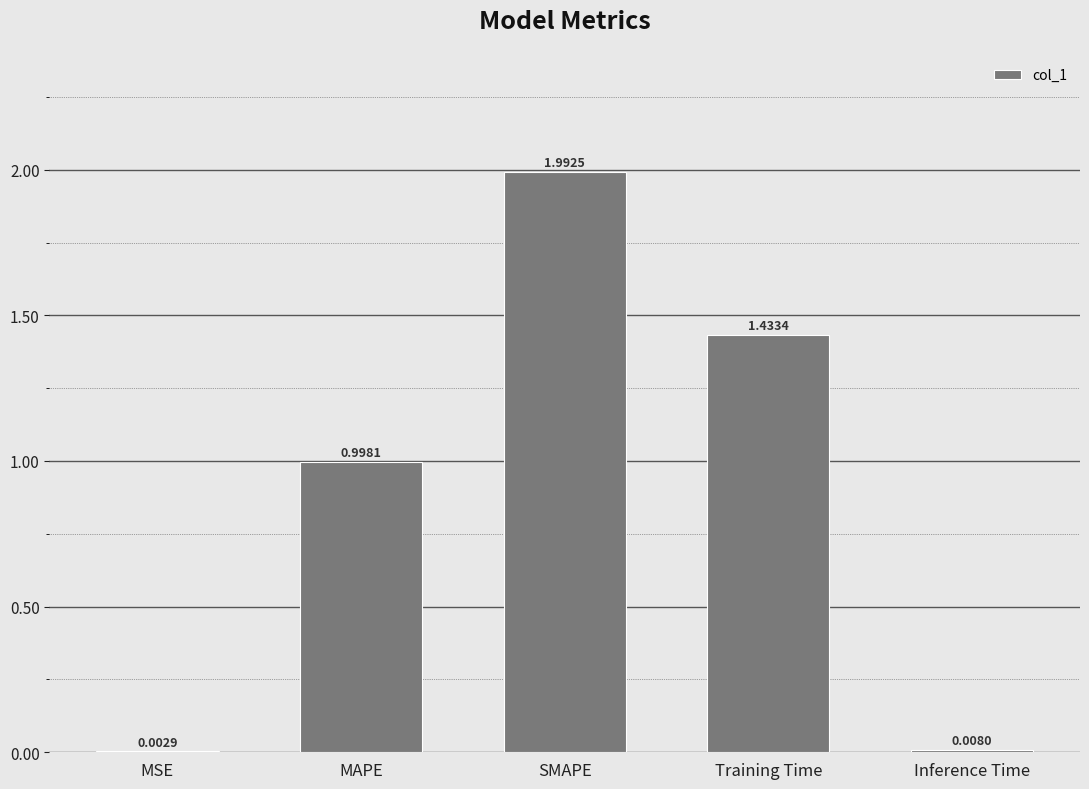

At which label is the value closest to 0?

MSE